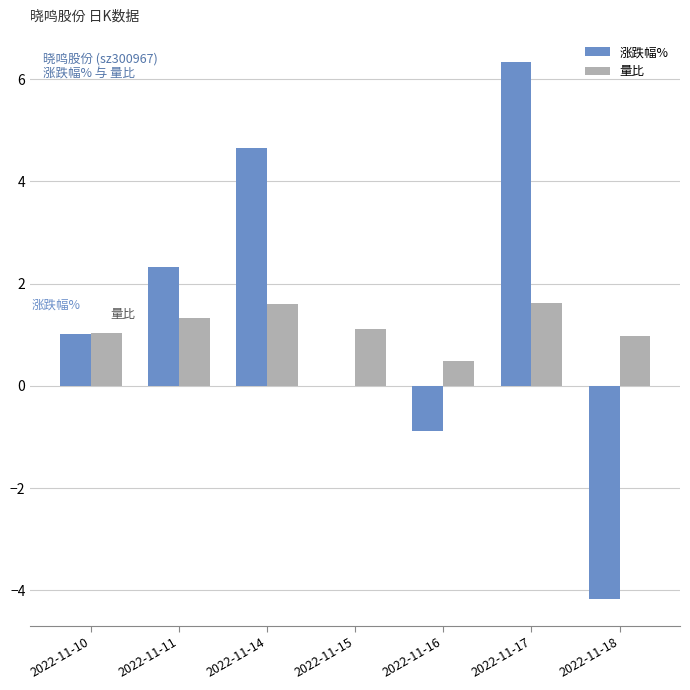

Which series has the largest total across all categories?

涨跌幅%